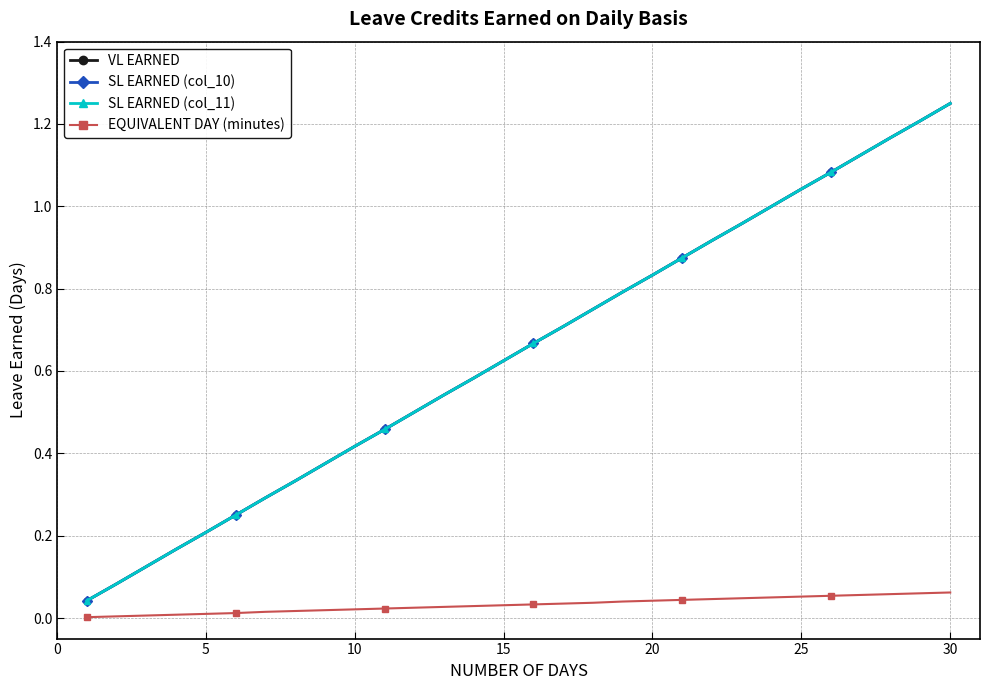

What is the sum of all SL EARNED (col_10) values?

19.4